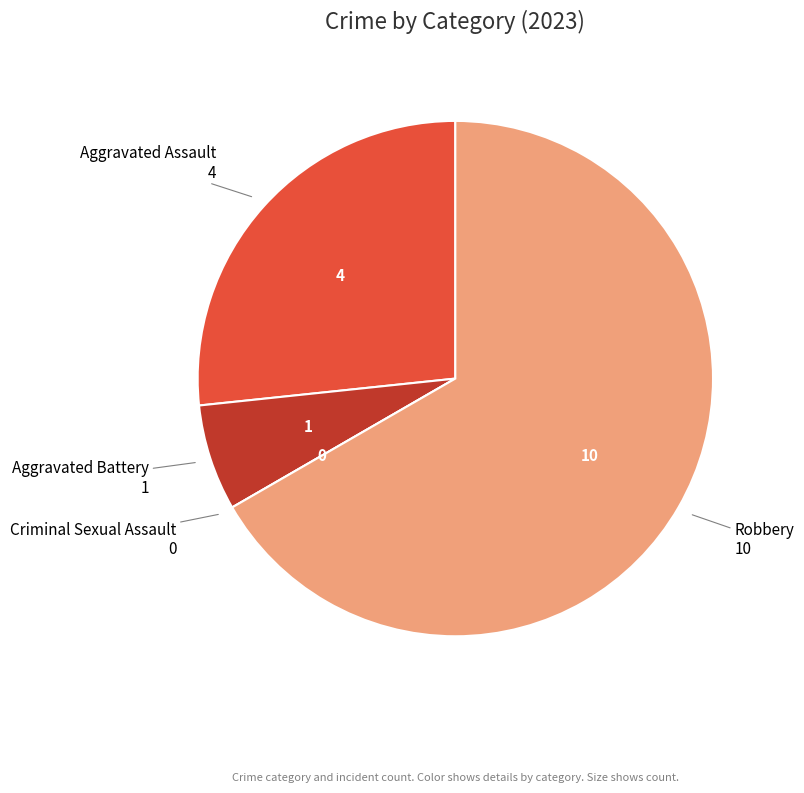

True or false: Aggravated Assault accounts for 27% of the total.

True